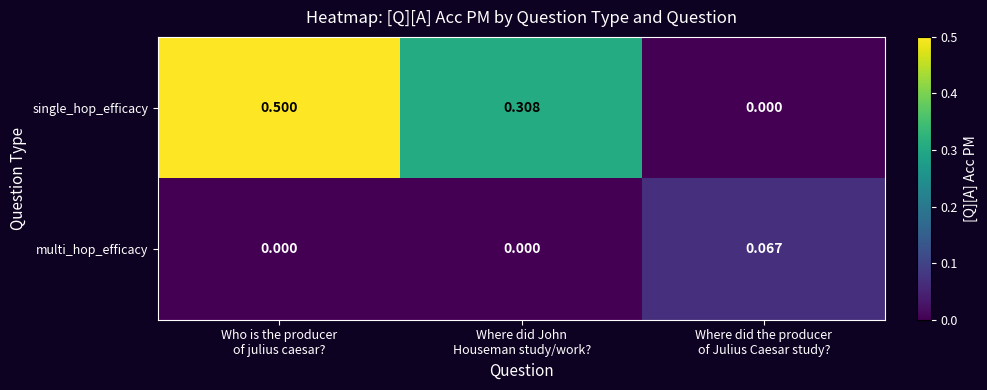

Which series has the largest total across all categories?

single_hop_efficacy